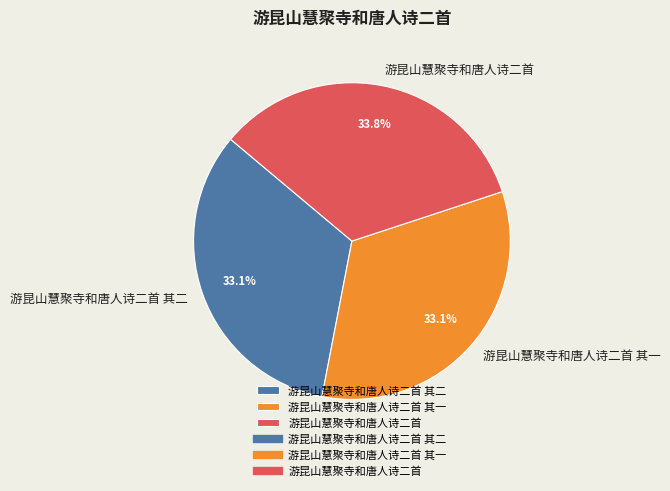

True or false: 游昆山慧聚寺和唐人诗二首 其二 accounts for 33% of the total.

True